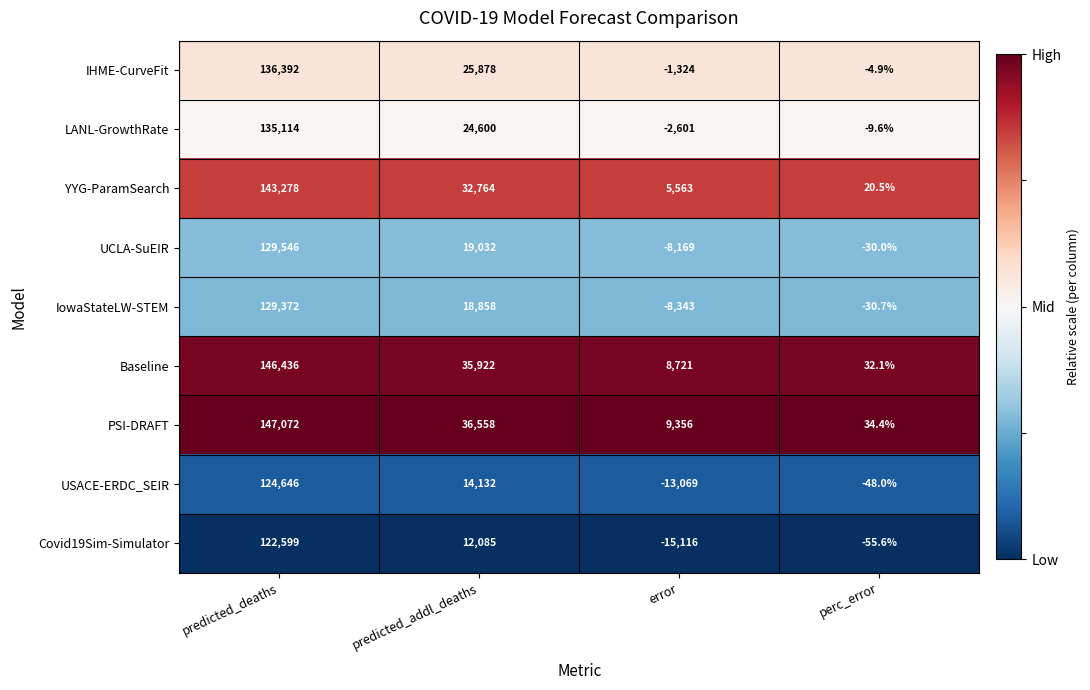

Which series has the largest total across all categories?

PSI-DRAFT